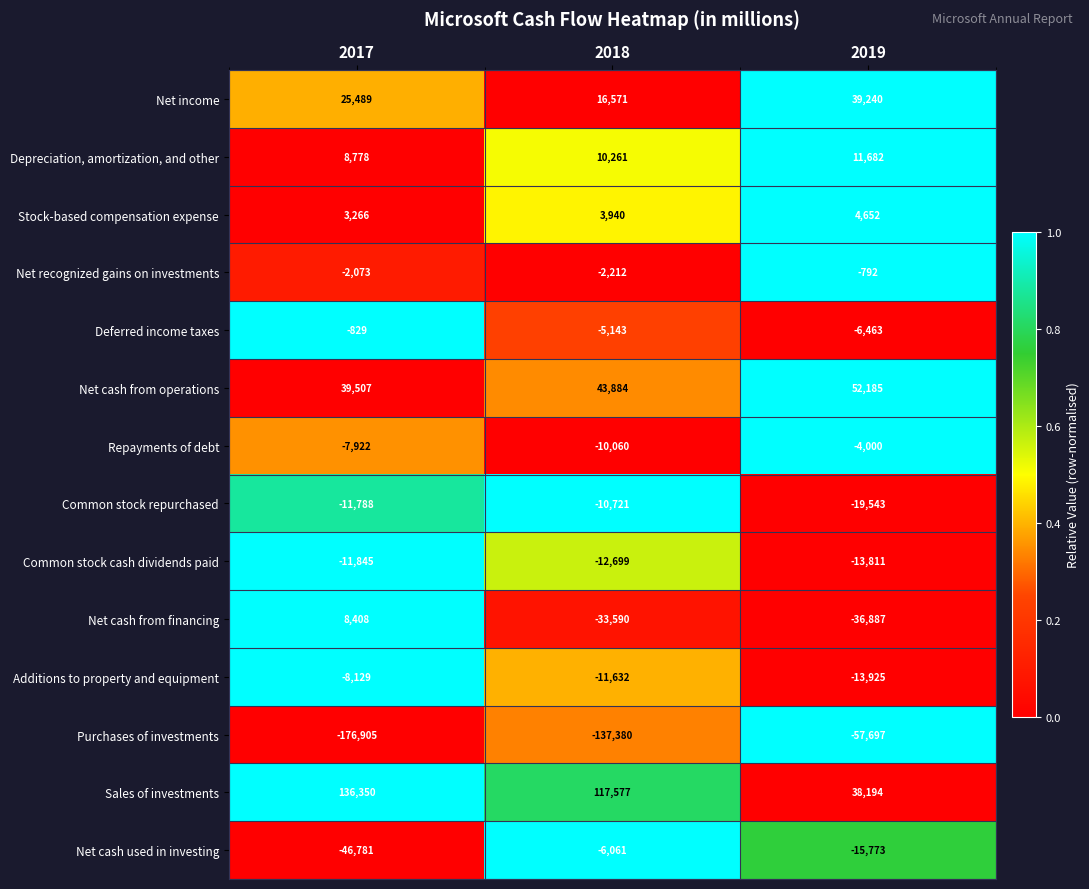

At how many categories does at least one series exceed 0?

3